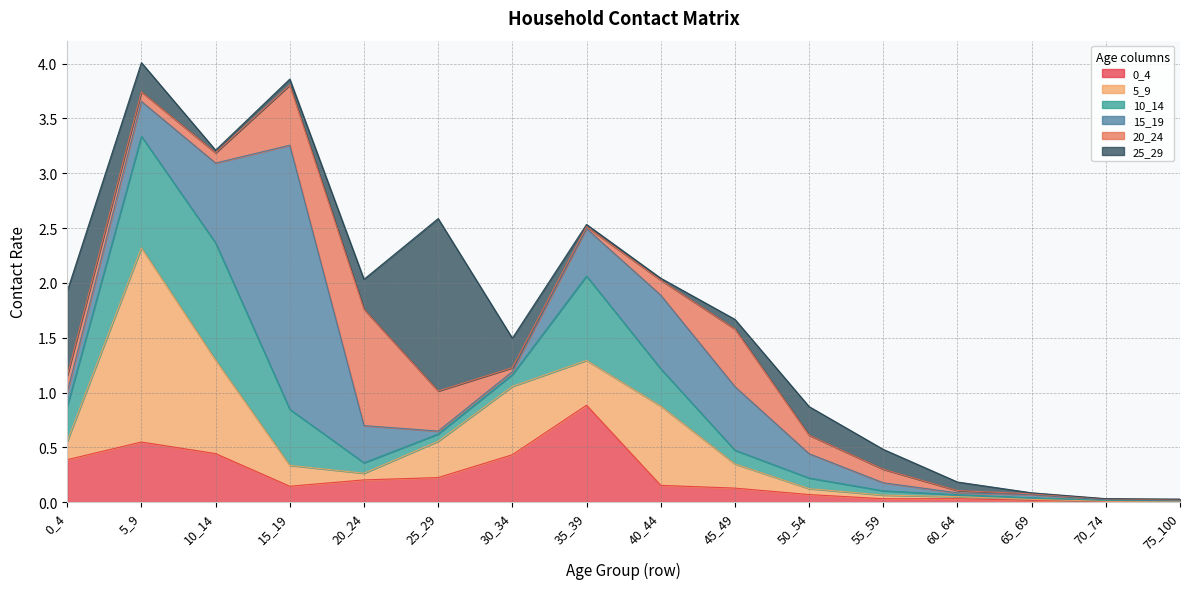

At which label is 15_19 closest to 1?

10_14